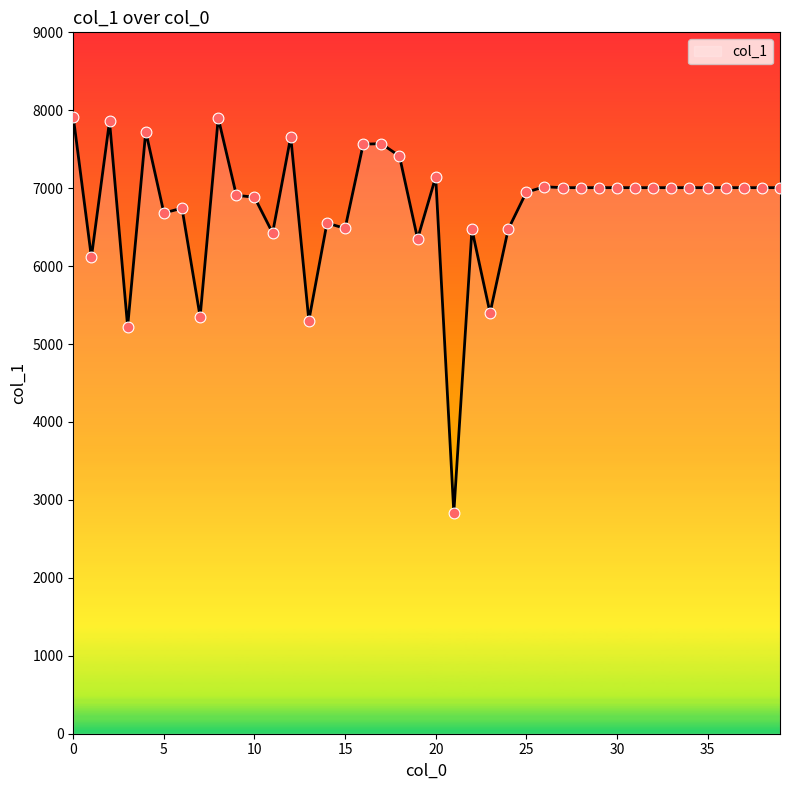

What is the difference between the maximum and minimum values?

5078